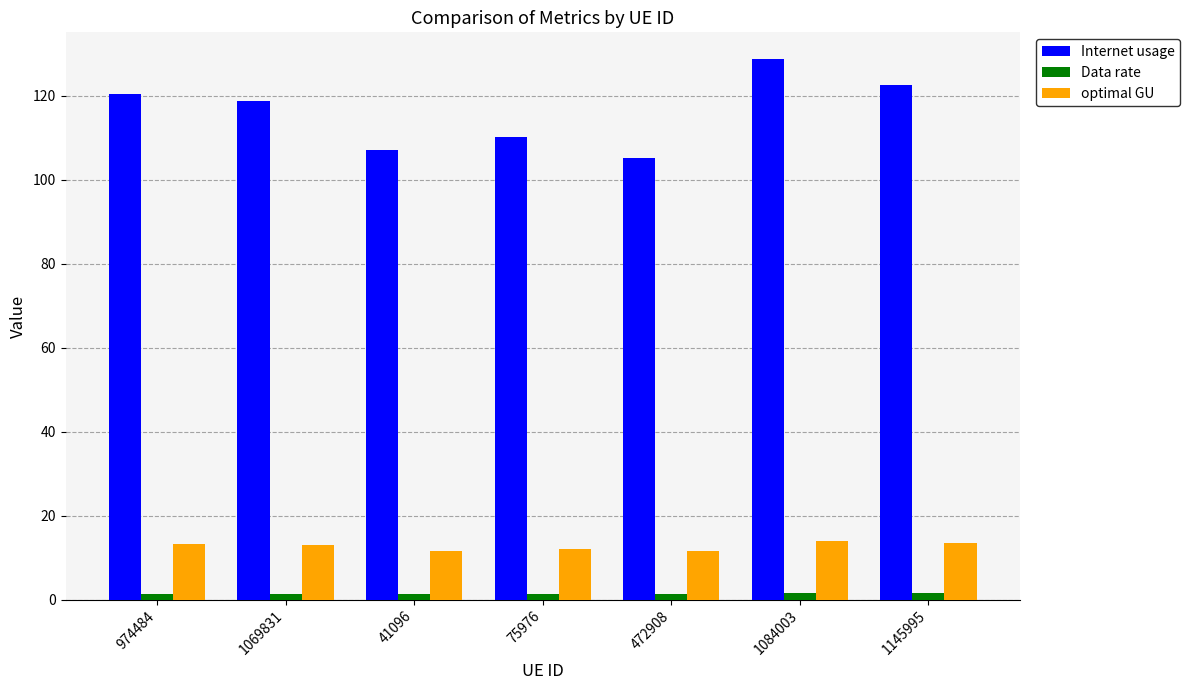

What is the total value across all series at 1145995?

137.4